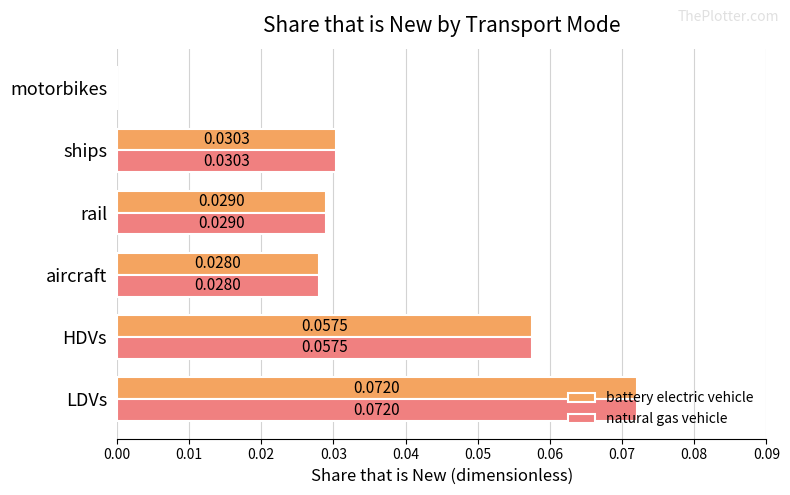

Which category has the highest value in the battery electric vehicle series?

LDVs